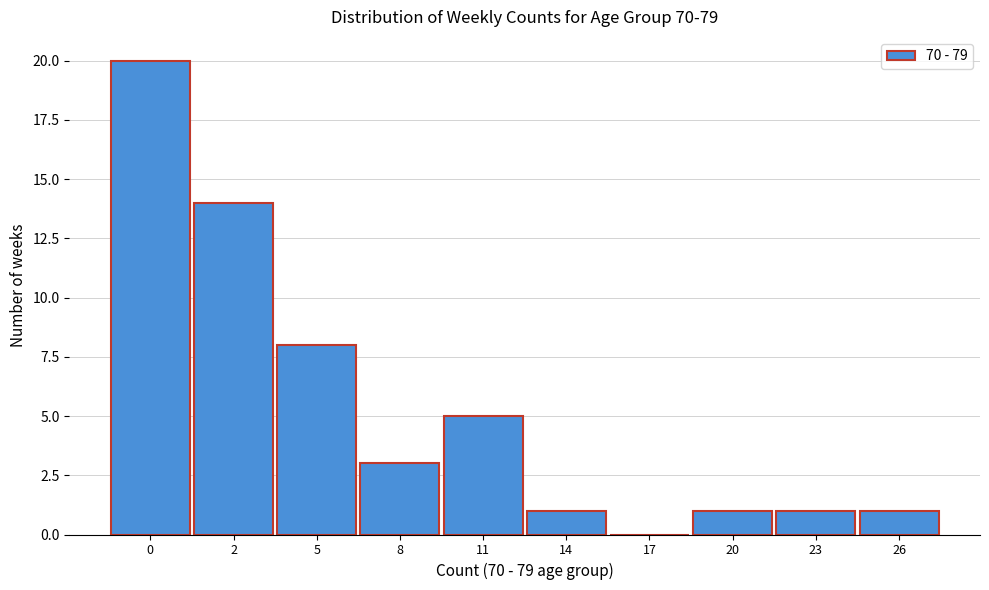

Reading left to right, list all the values displayed in this chart.

0=20	2=14	5=8	8=3	11=5	14=1	17=0	20=1	23=1	26=1